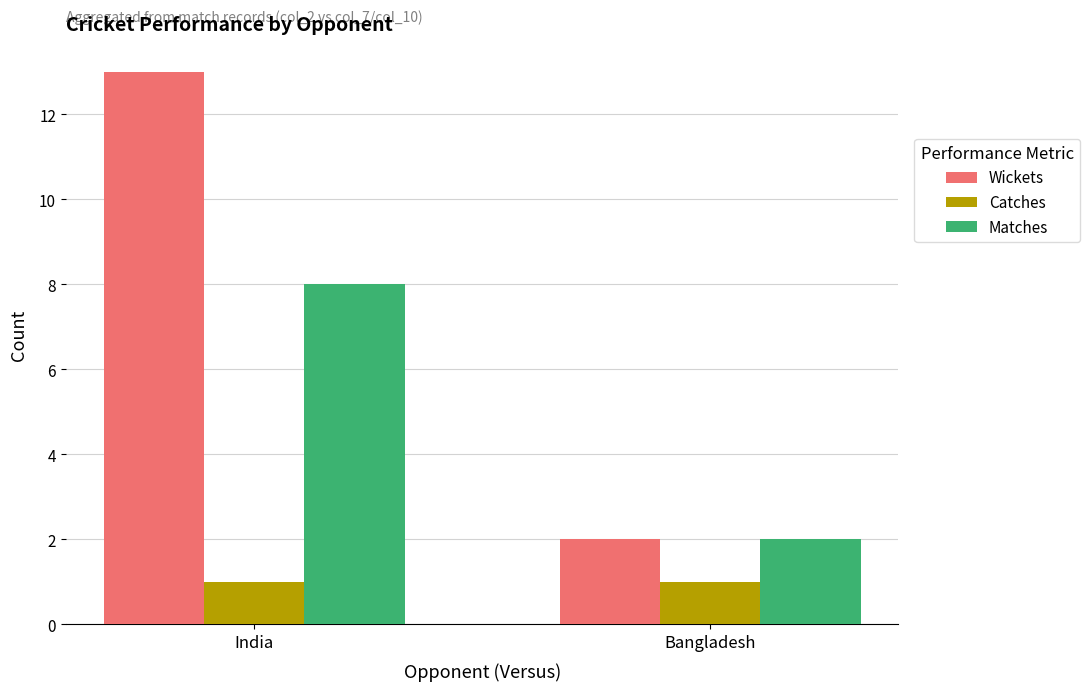

The Wickets series shows 13 at India. True or false?

True